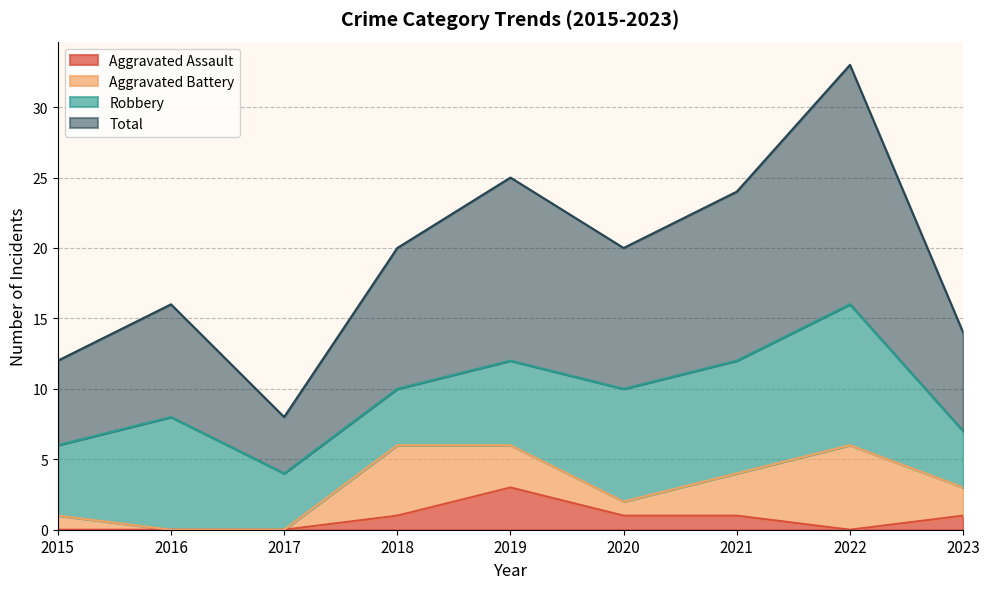

What is the highest value of the Aggravated Assault series?

3